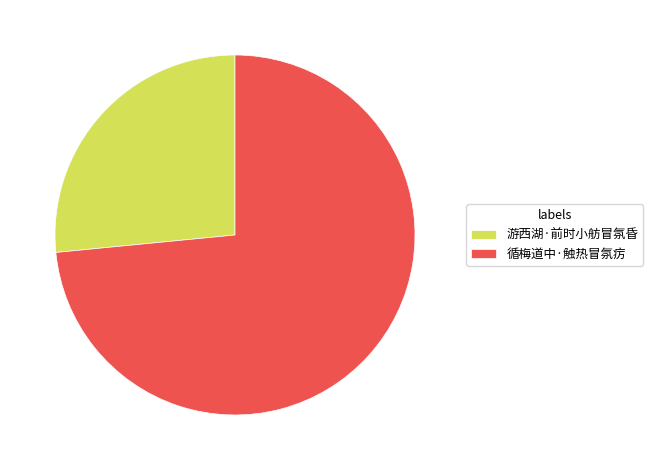

Which has a higher value, 循梅道中·触热冒氛疠 or 游西湖·前时小舫冒氛昏?

循梅道中·触热冒氛疠